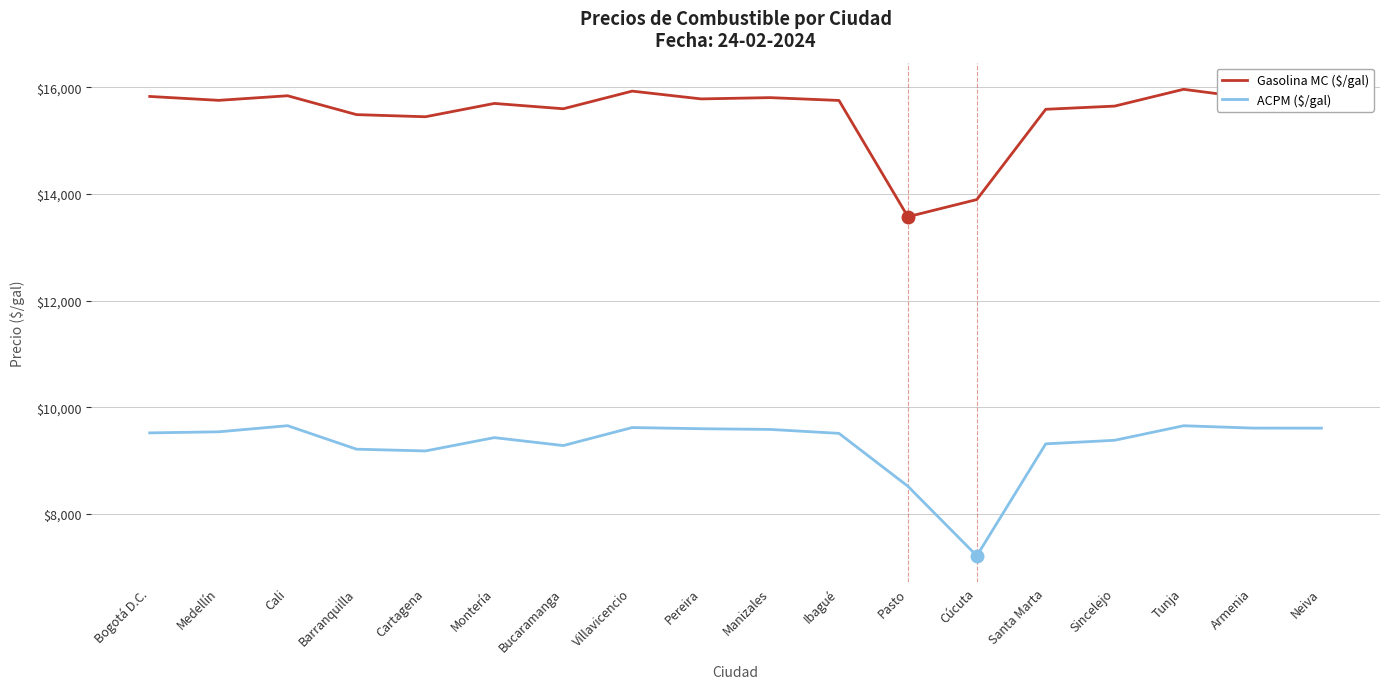

Is it true that ACPM ($/gal) equals 9537 at Medellín?

True